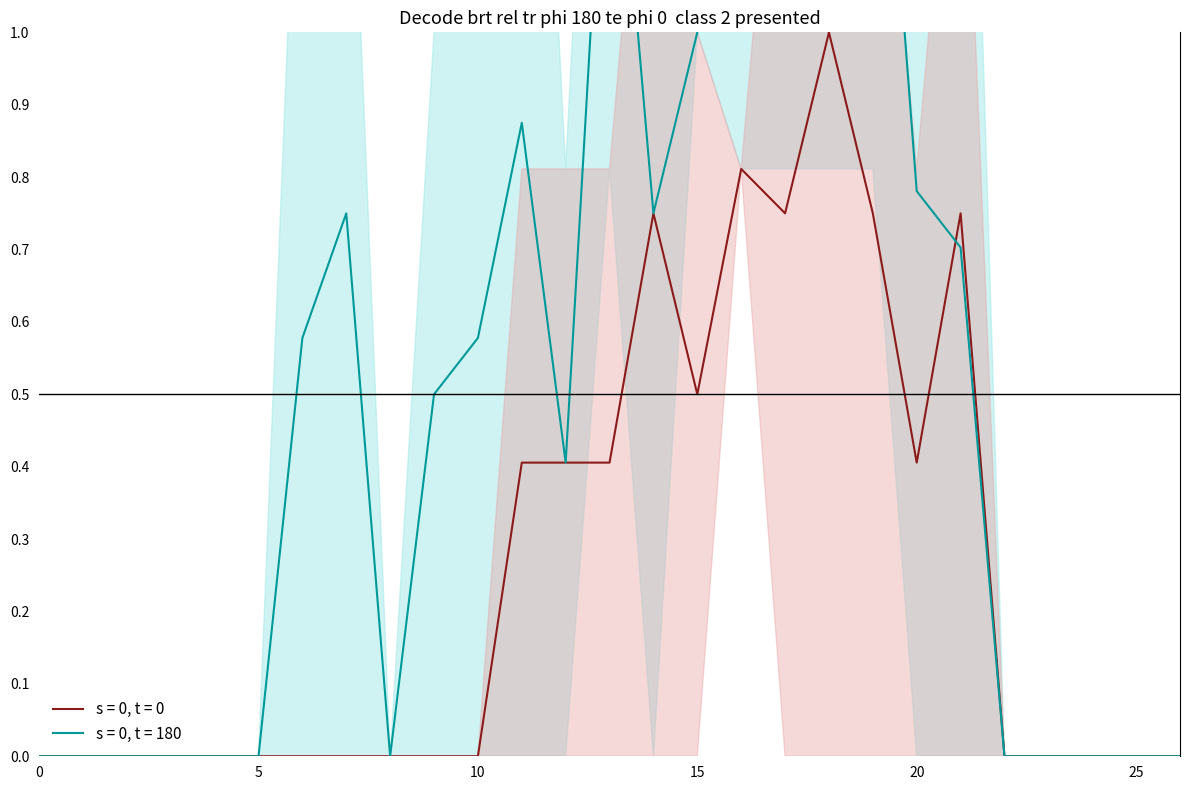

True or false: s = 0, t = 0 has a value of 0.4 at 5.

False